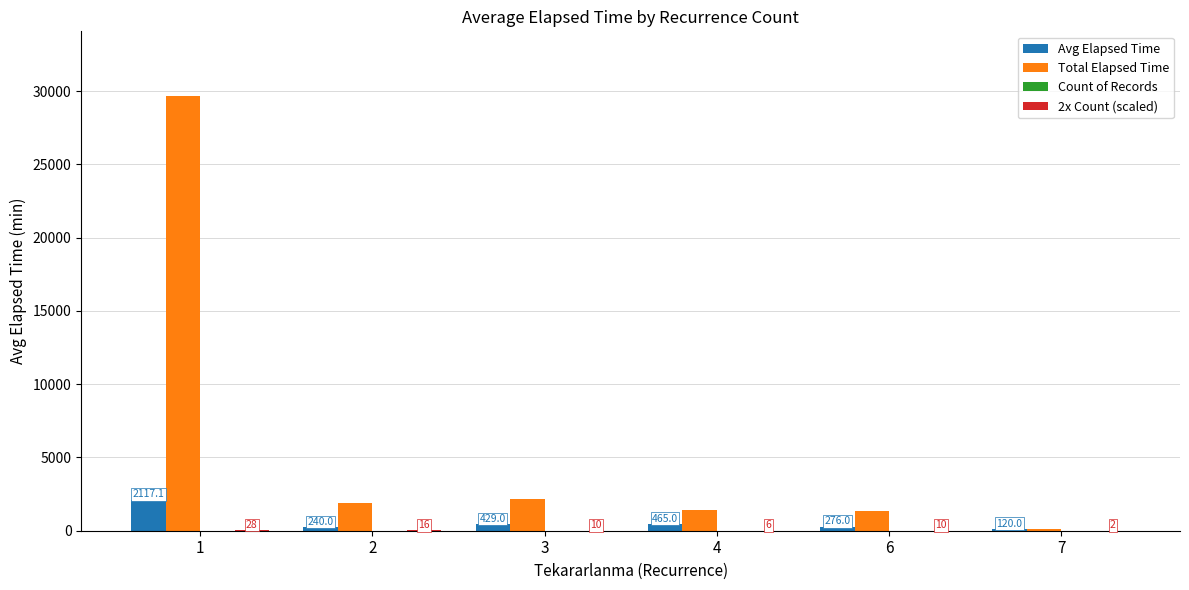

The Total Elapsed Time series shows 1395.0 at 4. True or false?

True